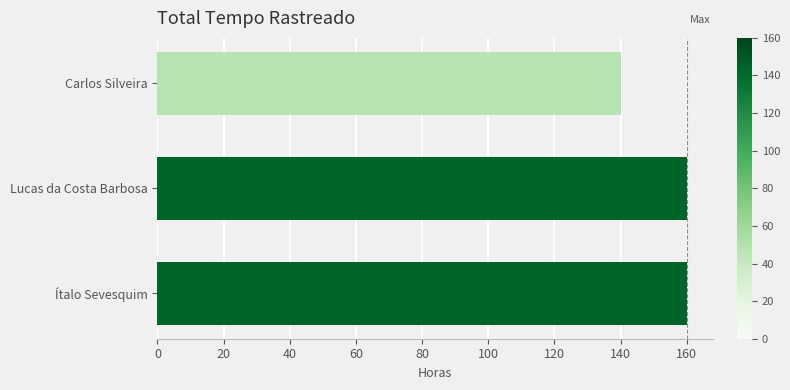

What is the difference between the maximum and minimum values?

20